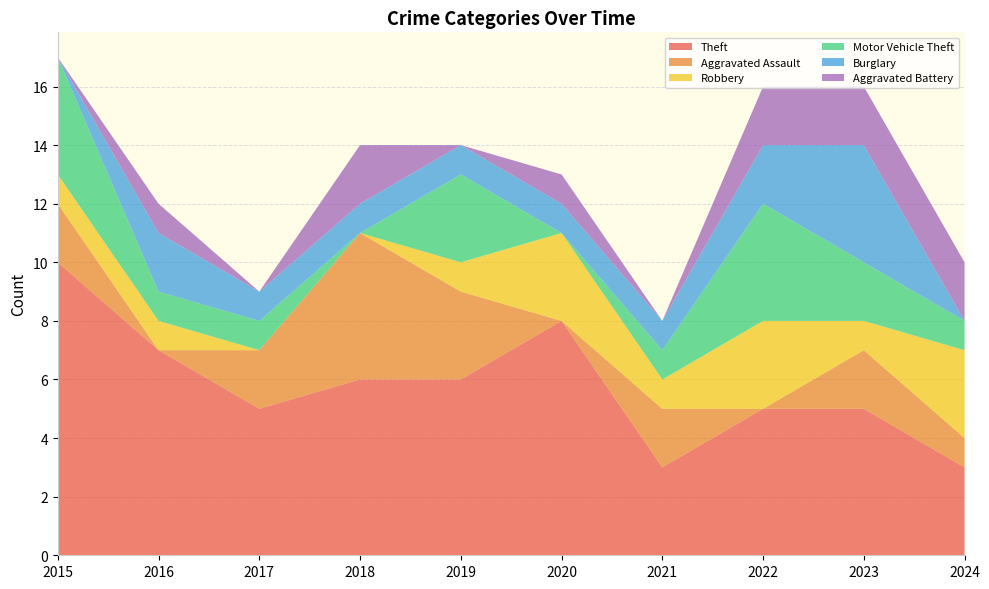

Reading right to left, what are all the values shown in this chart?

Theft: 3	5	5	3	8	6	6	5	7	10
Aggravated Assault: 1	2	0	2	0	3	5	2	0	2
Robbery: 3	1	3	1	3	1	0	0	1	1
Motor Vehicle Theft: 1	2	4	1	0	3	0	1	1	4
Burglary: 0	4	2	1	1	1	1	1	2	0
Aggravated Battery: 2	2	2	0	1	0	2	0	1	0